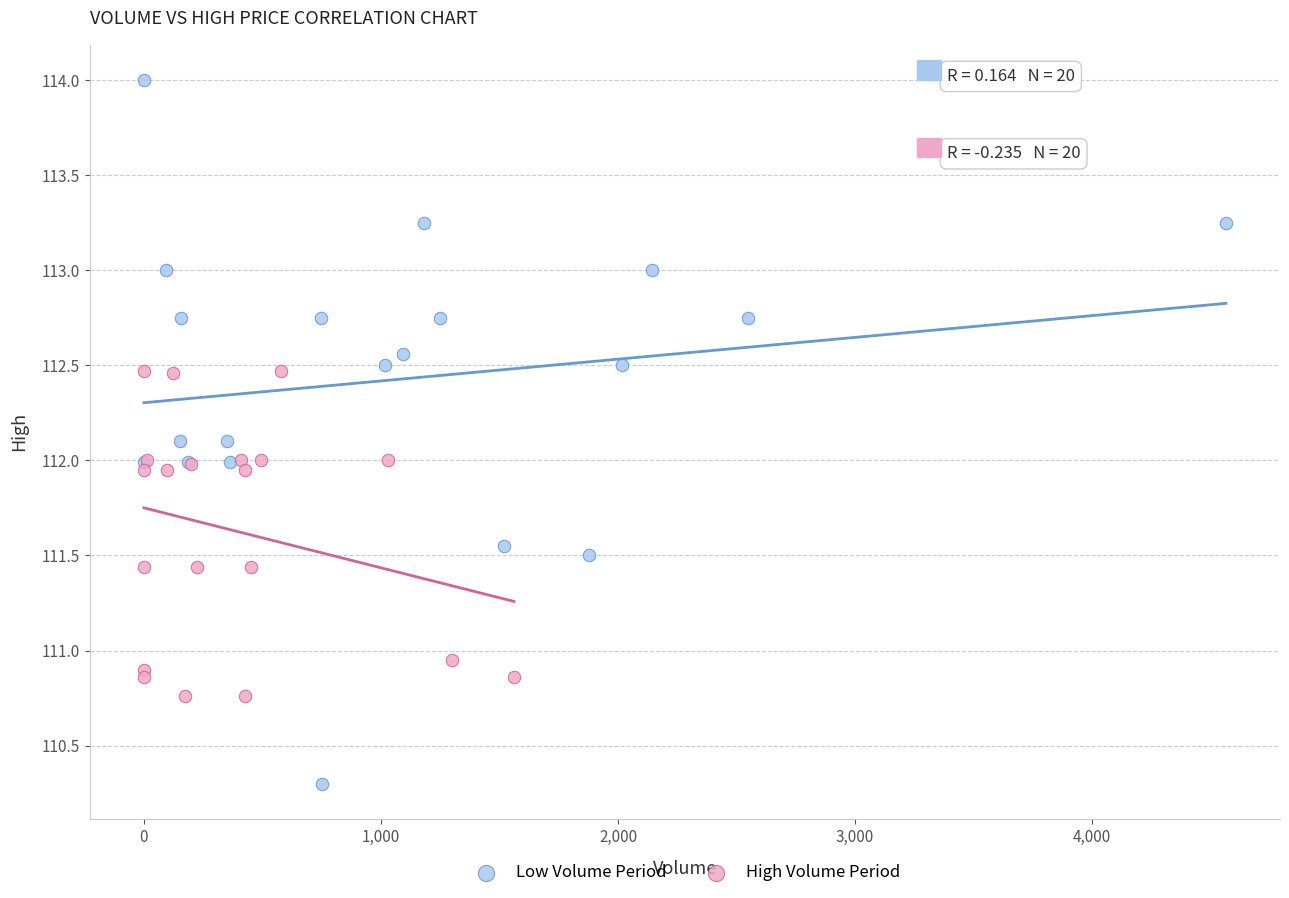

What are all the series names shown in the legend?

Low Volume Period, High Volume Period